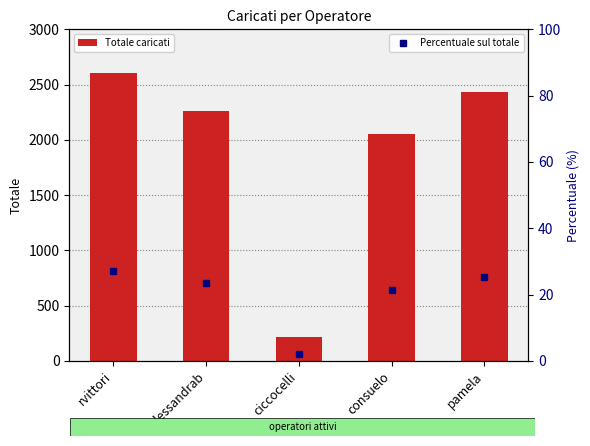

Reading left to right, list all the values displayed in this chart.

Totale caricati: 2606.0	2263.0	213.0	2055.0	2436.0
Percentuale sul totale: 27.2	23.6	2.2	21.5	25.4